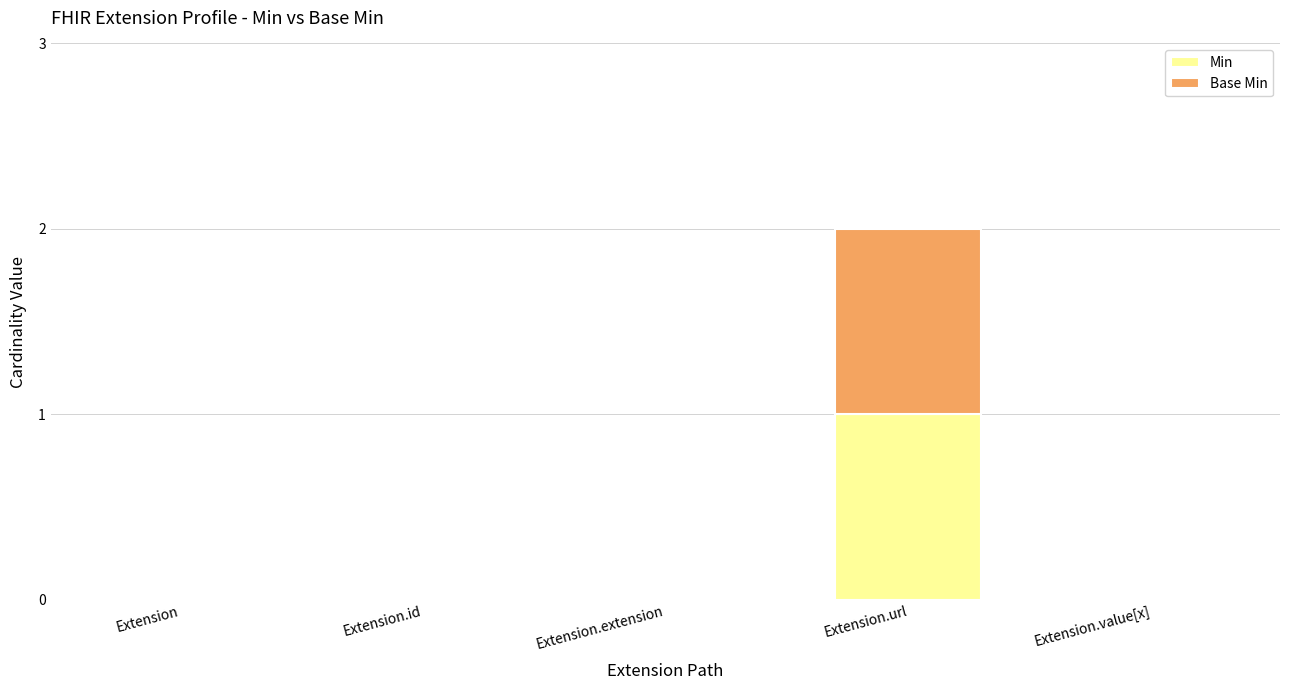

The value of Min at Extension.extension is 0. True or false?

True